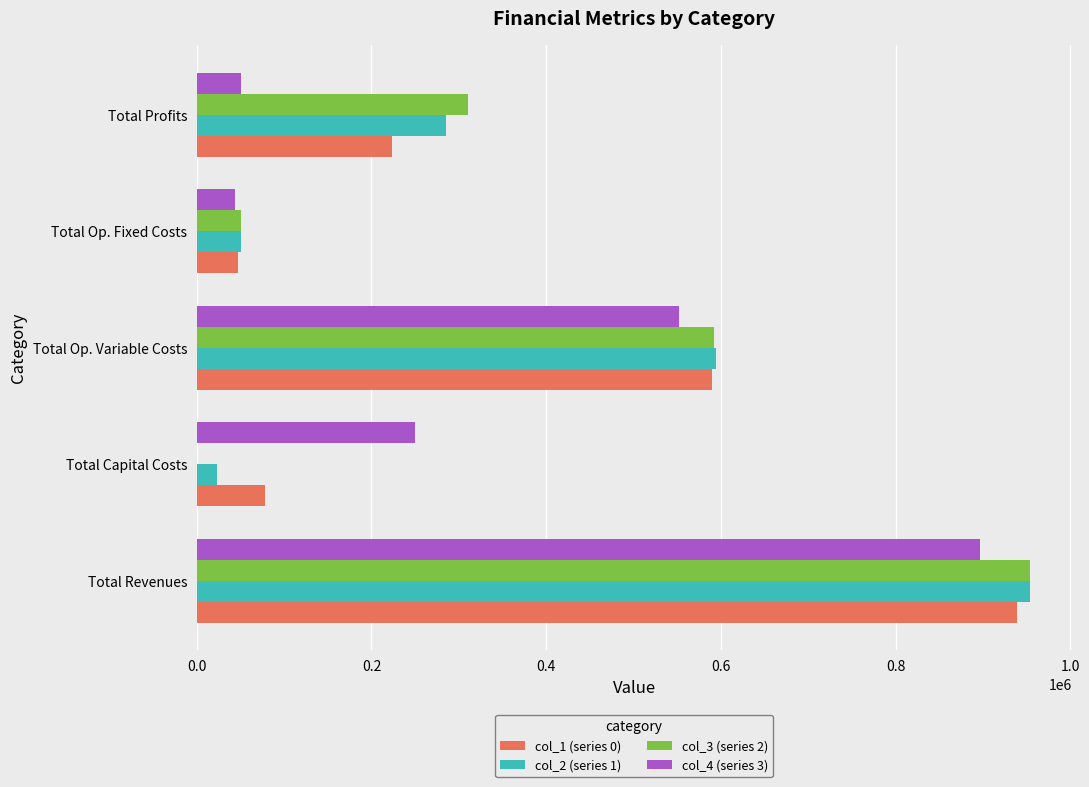

How many distinct data groups are displayed?

4